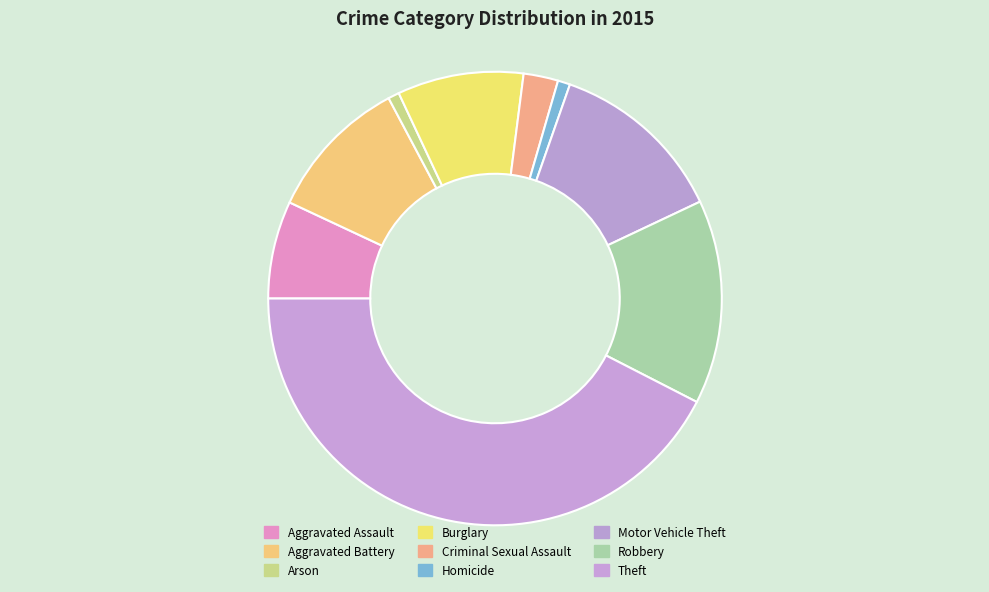

How many segments does this pie chart have?

9